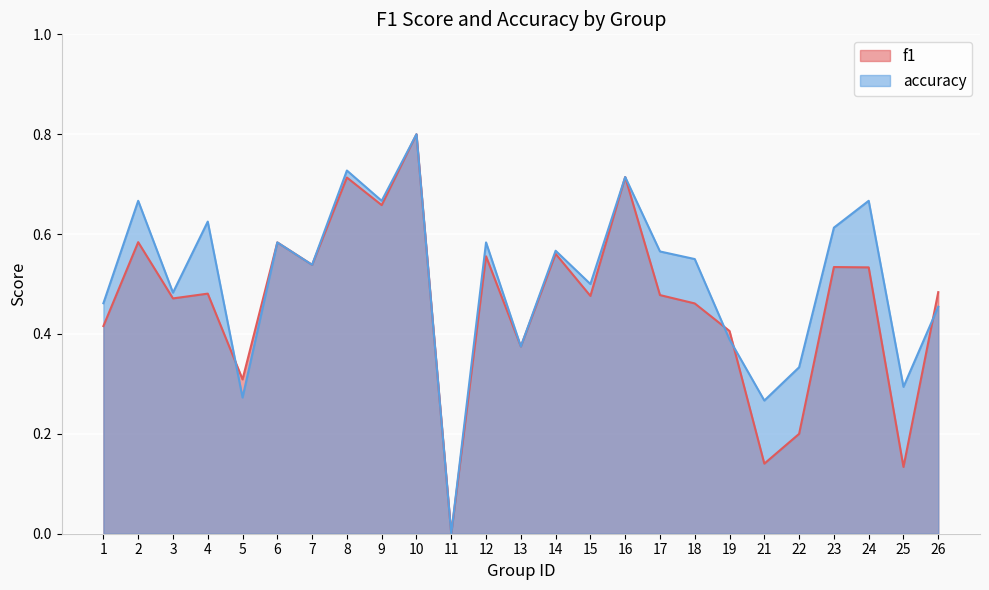

Where is the first local minimum for f1?

3